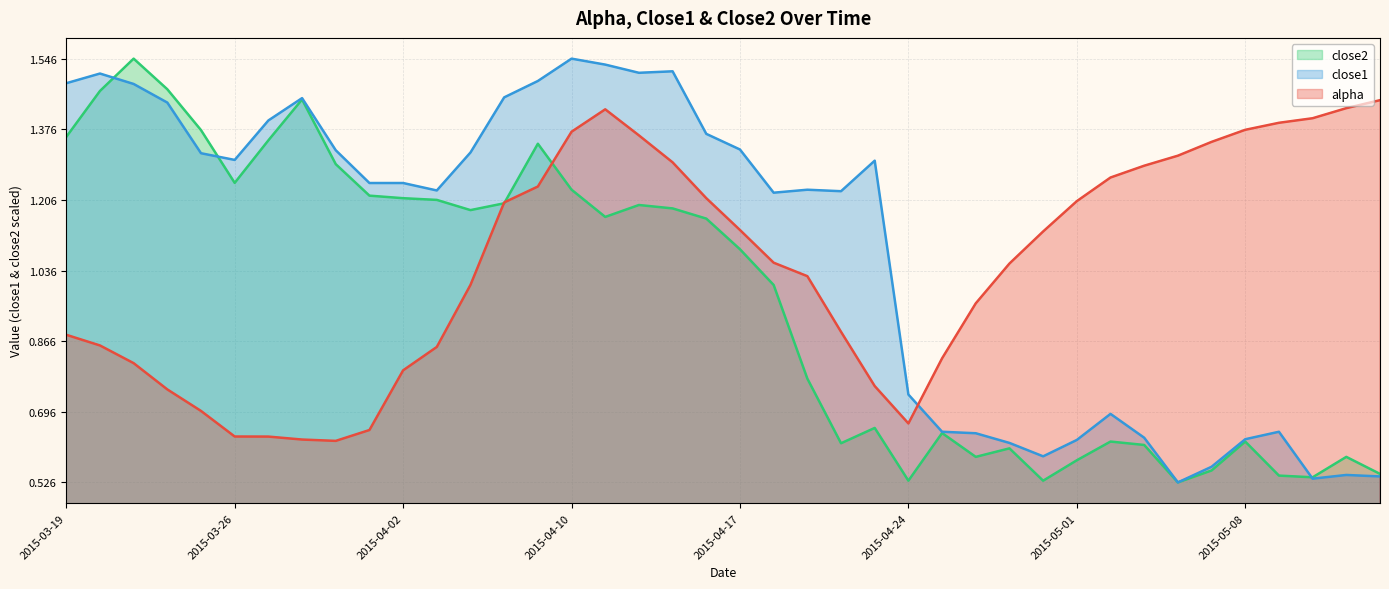

What is the total value across all series at 2015-05-01?

2.4